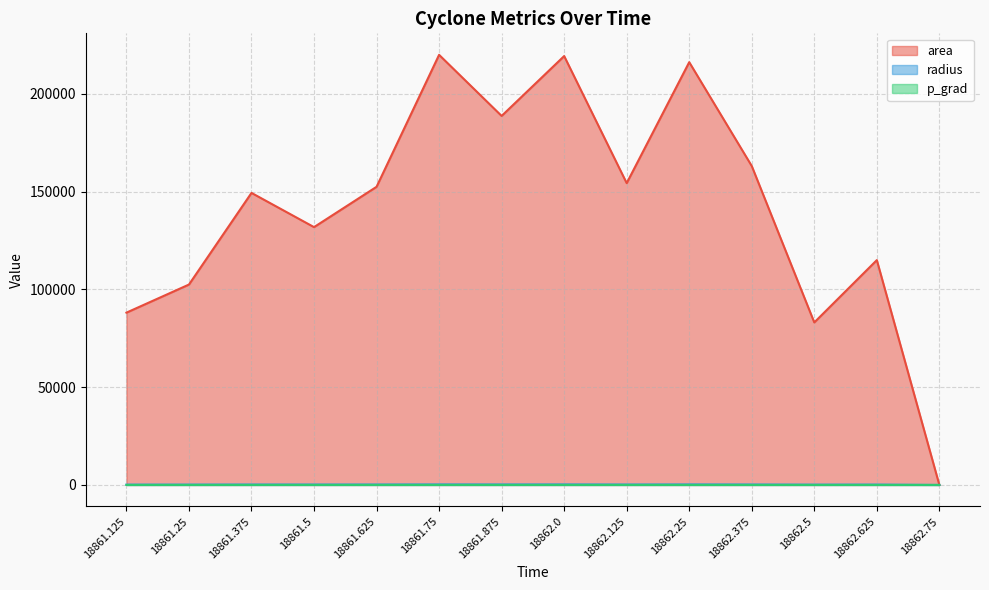

What is the total value across all series at 18862.25?

216525.2